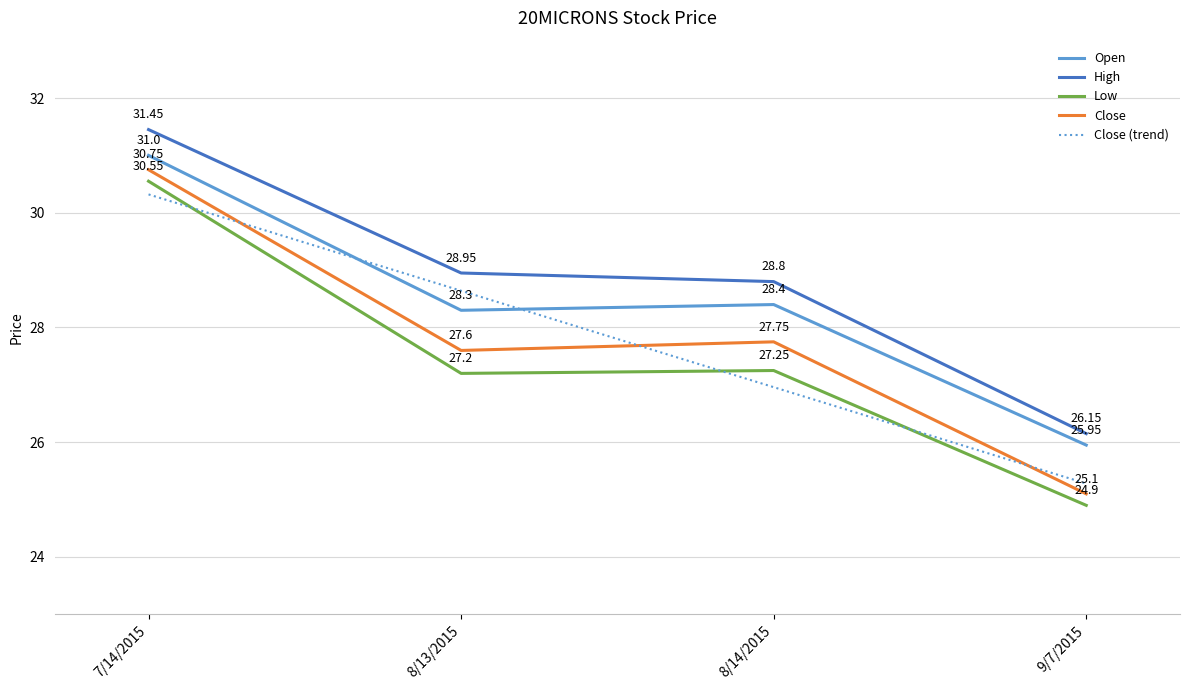

Is it true that Close equals 27.6 at 8/13/2015?

True